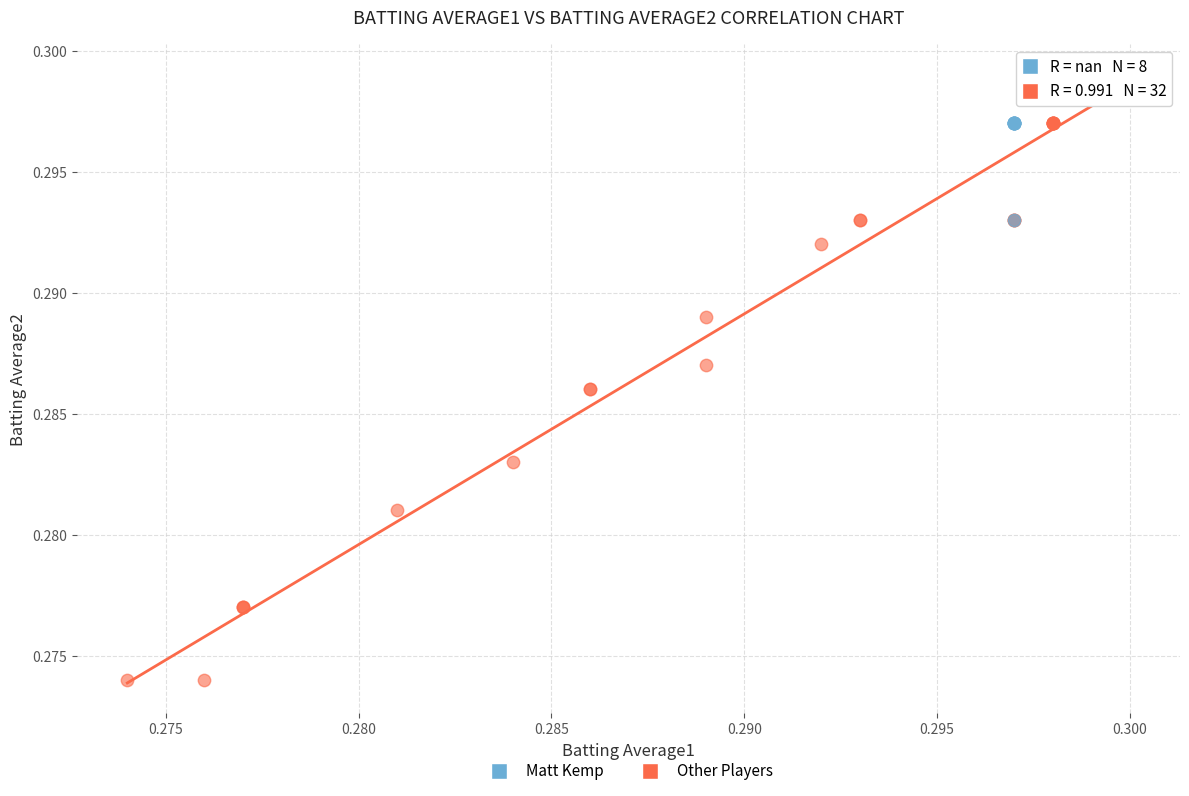

Which series has the widest spread of Y values?

Other Players